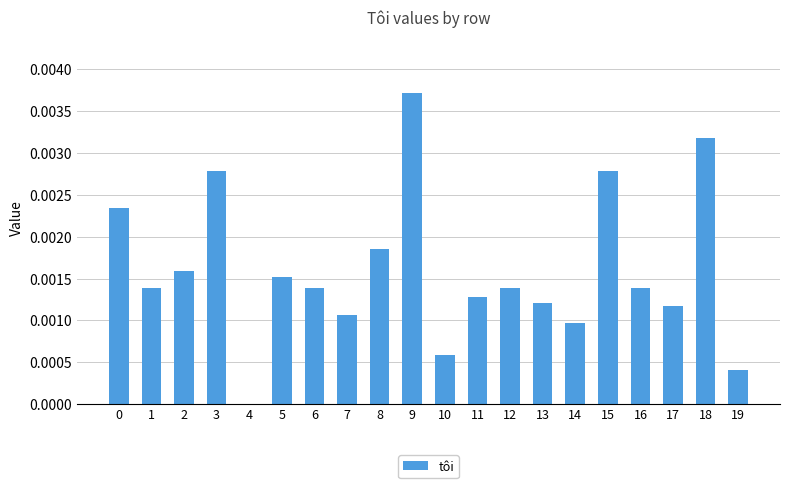

The value at 8 is 0.0. True or false?

True